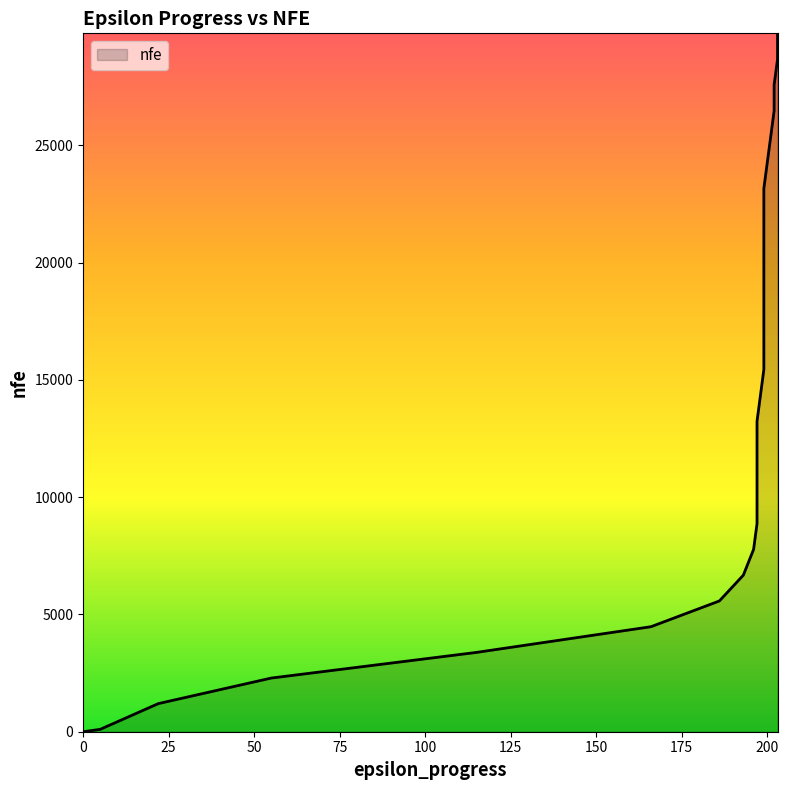

What is the value of the 21st point from the left?

20958